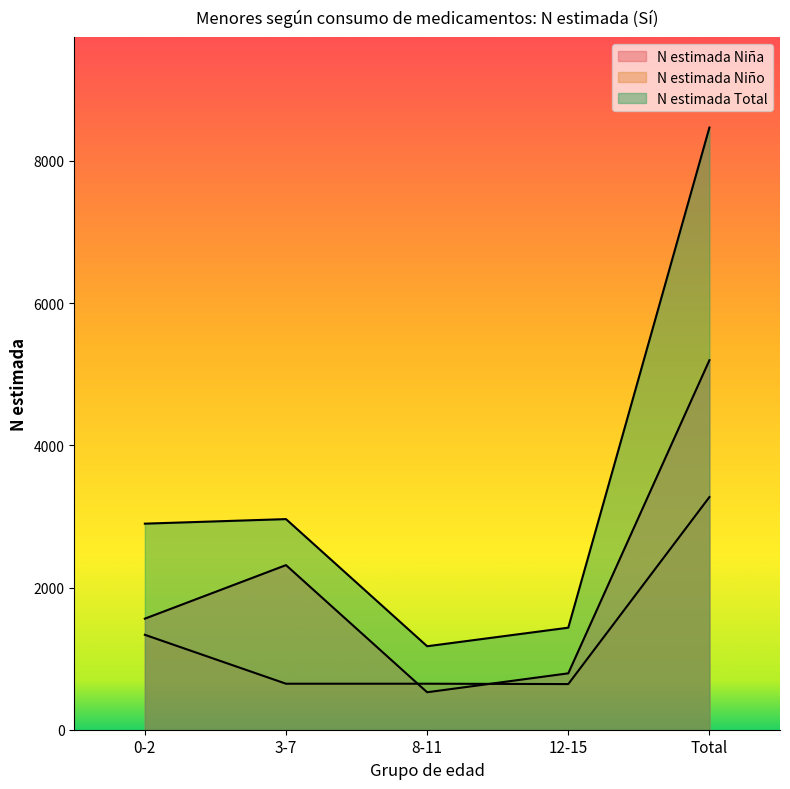

Reading right to left, what are all the values shown in this chart?

N estimada Niña: 5197	793	527	2315	1562
N estimada Niño: 3272	642	647	647	1335
N estimada Total: 8469	1435	1174	2962	2898